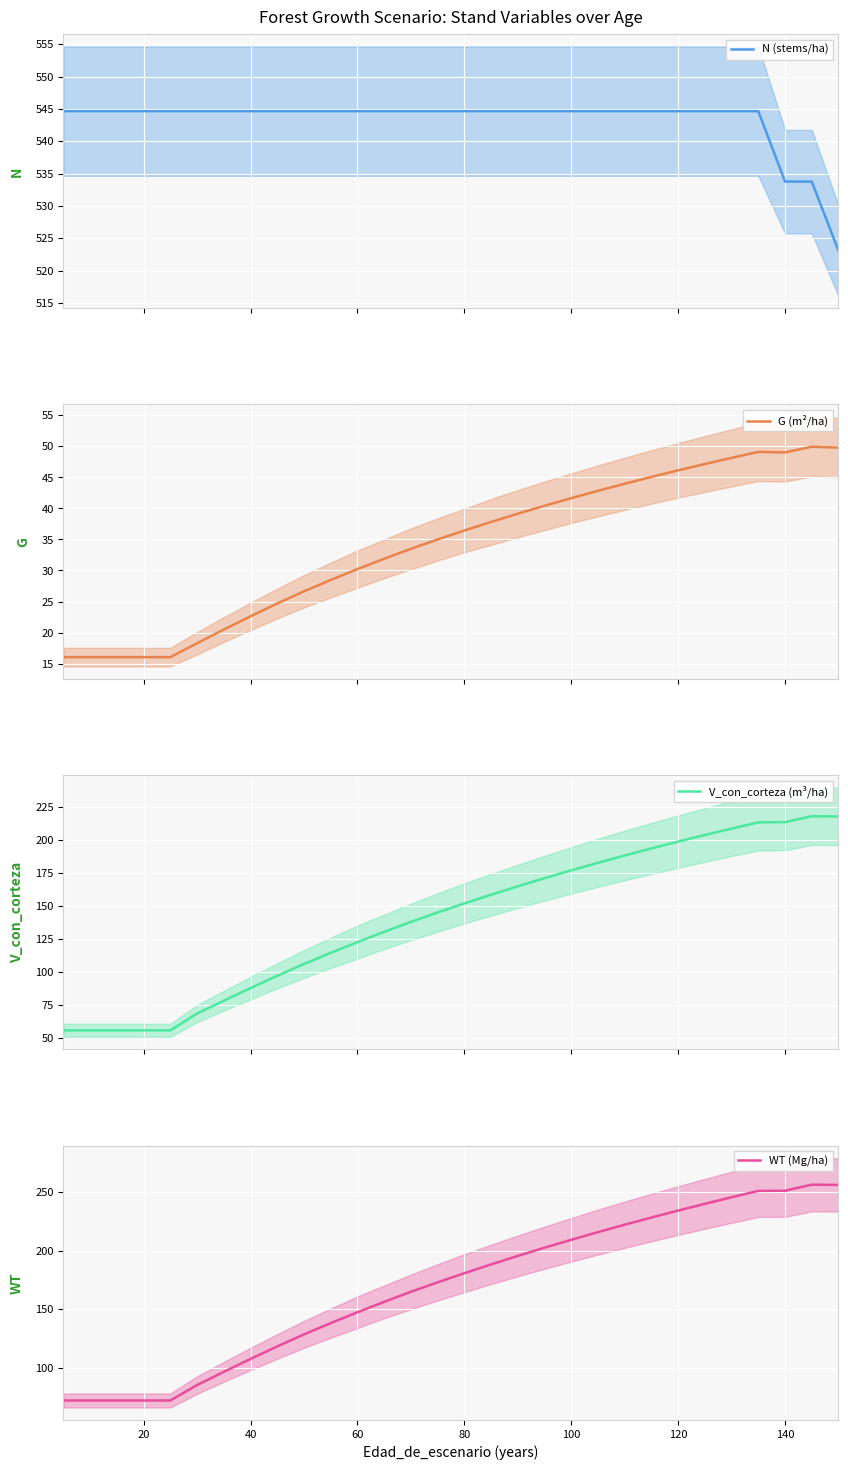

The WT (Mg/ha) series shows 72.1 at 20. True or false?

True